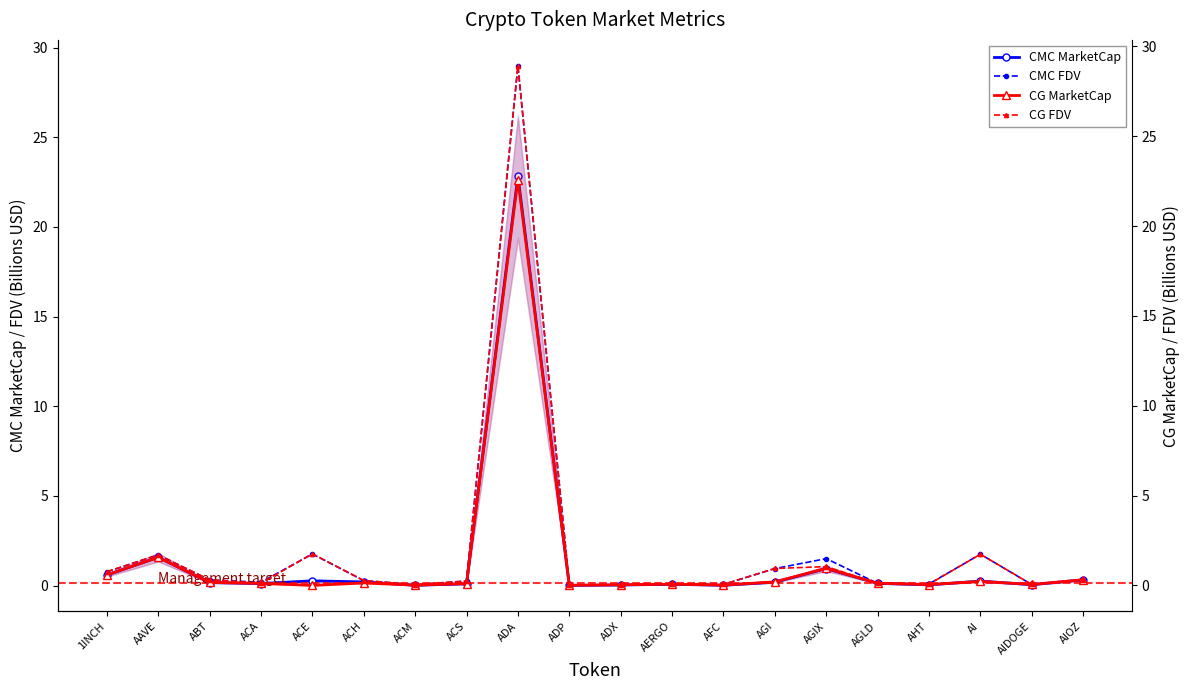

List the series in order of their peak value, lowest first.

CG MarketCap, CMC MarketCap, CG FDV, CMC FDV